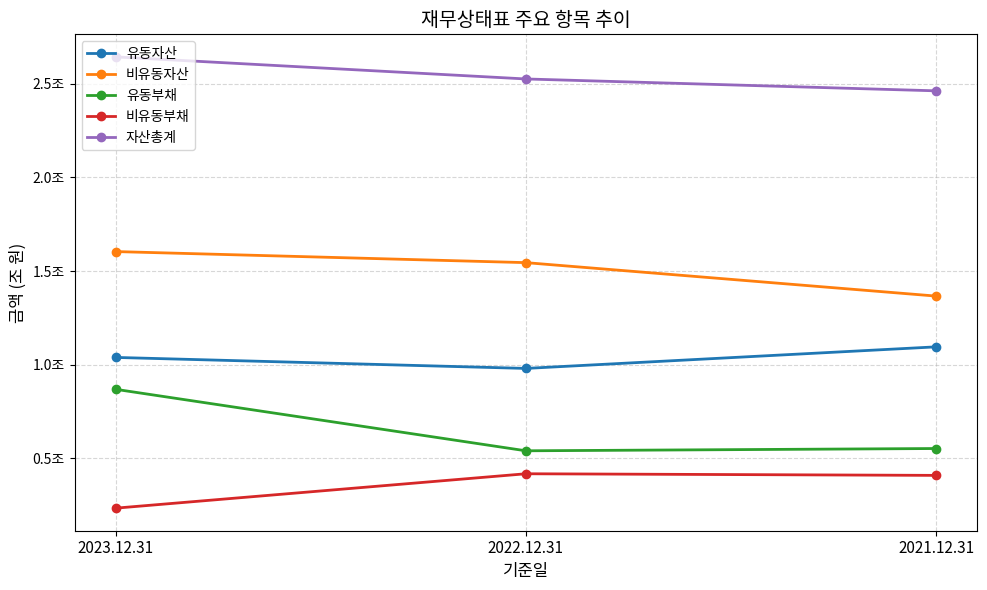

Is it true that 비유동부채 equals 0.4 at 2022.12.31?

True